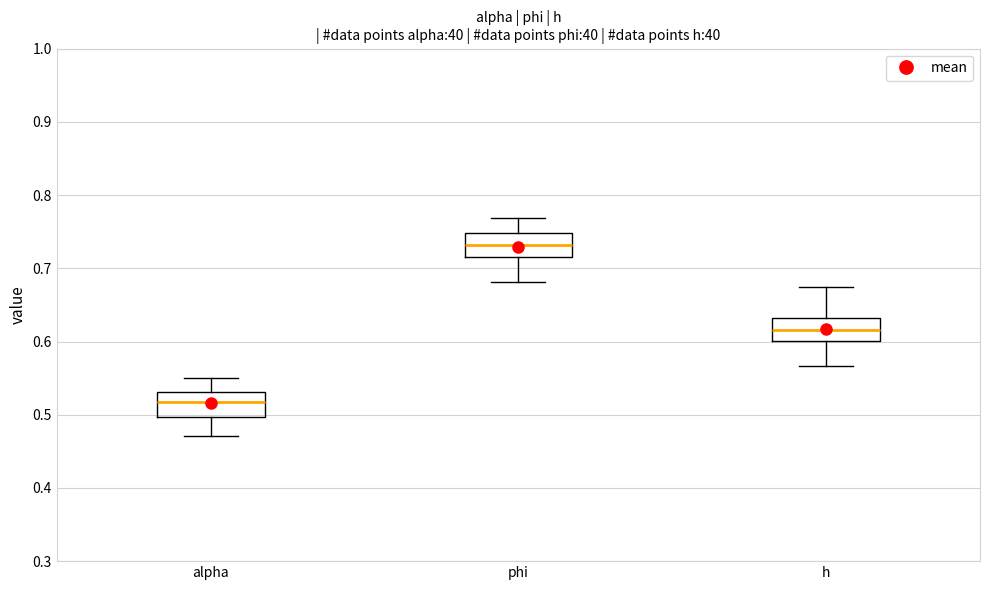

Reading left to right, transcribe this box plot: for each box, give where its median line is, the range the box spans, and where its two whiskers end, as read against the y-axis. The values are not printed on the chart, so give them approximately, as read against the axis.

alpha: median 0.52, box 0.50 to 0.53, whiskers 0.47 to 0.55
phi: median 0.73, box 0.72 to 0.75, whiskers 0.68 to 0.77
h: median 0.62, box 0.60 to 0.63, whiskers 0.57 to 0.67